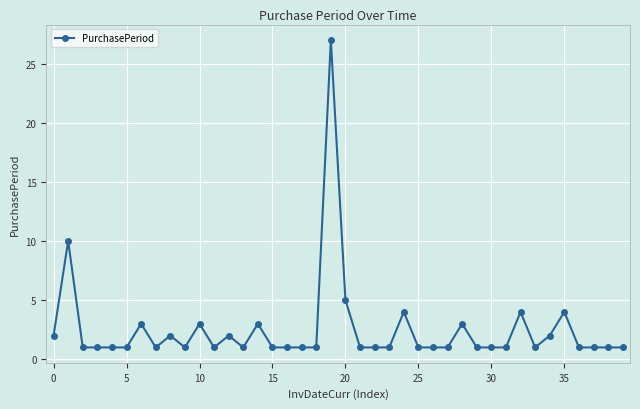

What is the difference between the maximum and second lowest values?

26